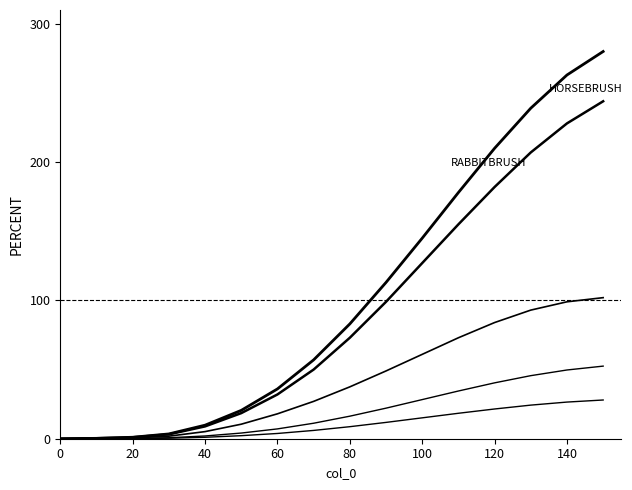

How many lines are shown in the chart?

5